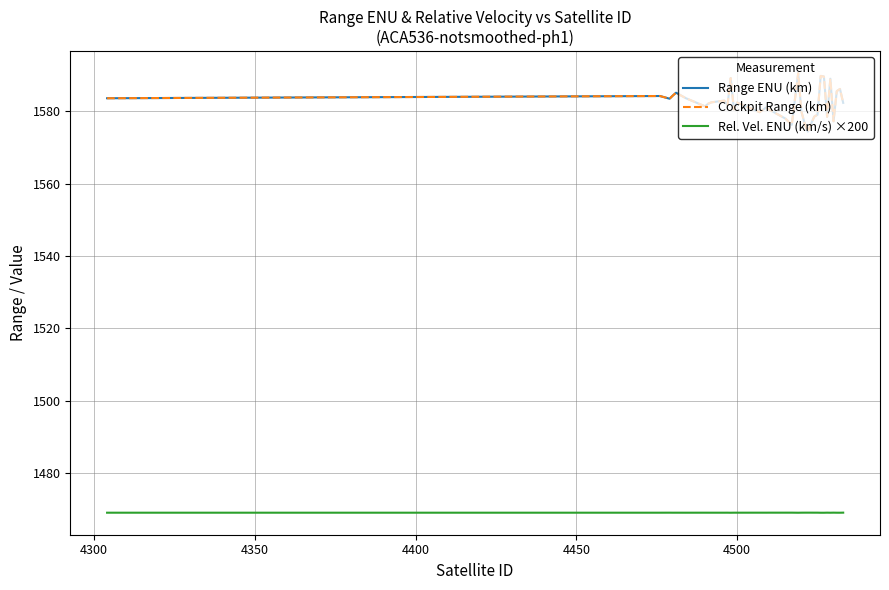

Reading left to right, list all the values displayed in this chart.

Range ENU (km): 1583.6	1584.2	1583.4	1584.3	1585.1	1583.6	1581.3	1582.1	1582.4	1582.9	1581.7	1589.2	1580.5	1582.4	1579.7	1581.0	1580.4	1579.4	1578.0	1576.2	1590.5	1579.9	1576.6	1574.4	1576.5	1578.5	1579.0	1589.8	1589.6	1578.4	1589.0	1577.2	1585.5	1586.1	1582.3
Cockpit Range (km): 1583.6	1584.2	1583.4	1584.3	1585.1	1583.6	1581.3	1582.1	1582.4	1582.9	1581.7	1589.2	1580.5	1582.4	1579.7	1581.0	1580.4	1579.4	1578.0	1576.2	1590.5	1579.9	1576.6	1574.4	1576.5	1578.5	1579.0	1589.8	1589.6	1578.4	1589.0	1577.2	1585.5	1586.1	1582.3
Rel. Vel. ENU (km/s) ×200: 1469.0	1469.0	1469.0	1469.0	1469.0	1469.0	1469.0	1469.0	1469.0	1469.0	1469.0	1469.0	1469.0	1469.0	1469.0	1469.0	1469.0	1469.0	1469.0	1469.0	1469.0	1469.0	1469.0	1469.0	1469.0	1469.0	1469.0	1469.0	1469.0	1469.0	1469.0	1469.0	1469.0	1469.0	1469.0